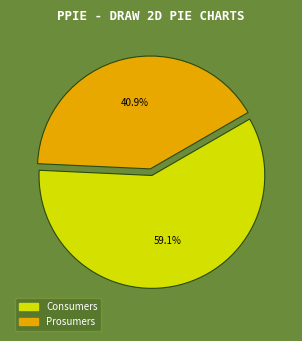

What percentage is the Consumers slice, to the nearest percent?

59%